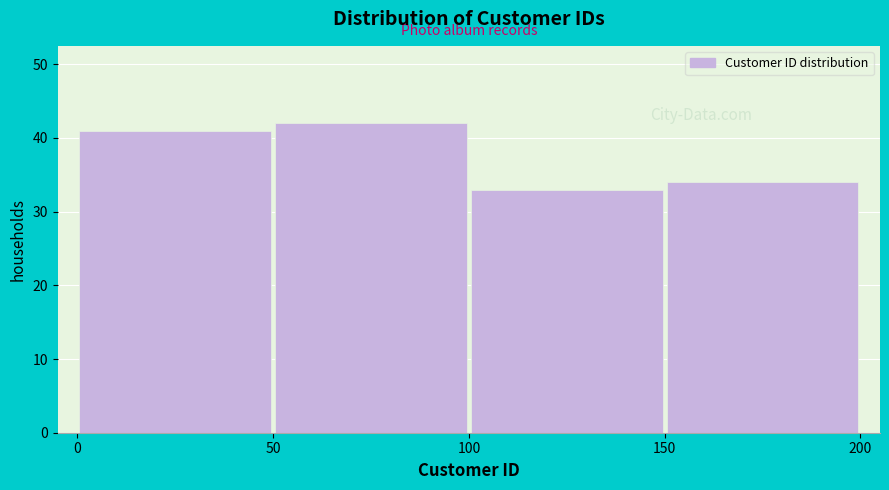

Reading left to right, transcribe this chart: for each bar, give the range it covers on the x-axis and its height. The values are not printed on the chart, so give them approximately, as read against the axis.

0 to 50: 41
50 to 100: 42
100 to 150: 33
150 to 200: 34